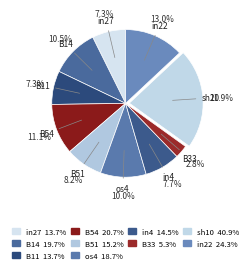

How many segments does this pie chart have?

10